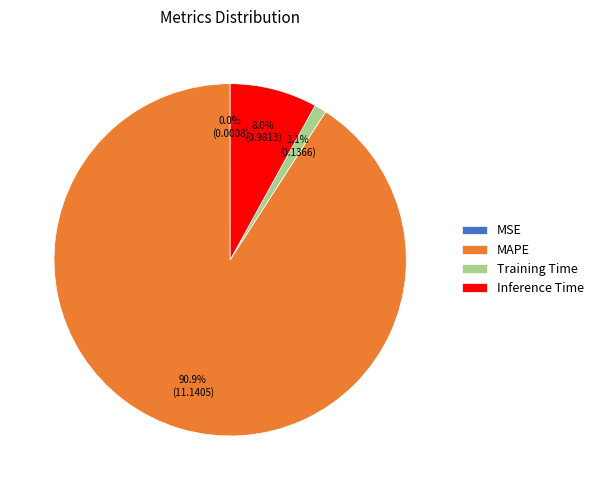

Between Training Time and MAPE, which is larger?

MAPE